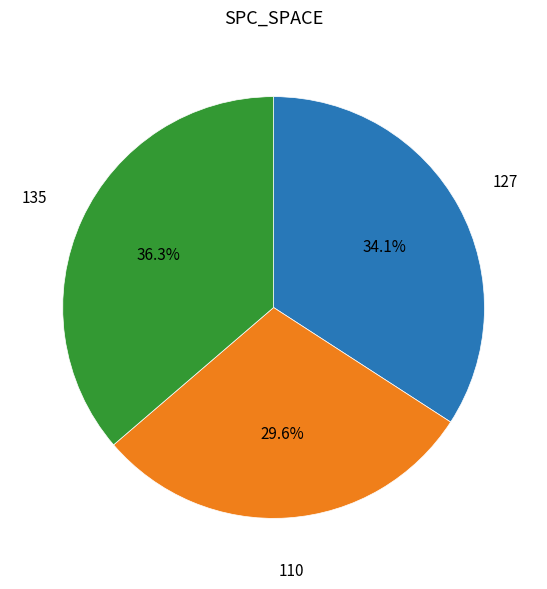

Is there a majority slice in this chart?

No